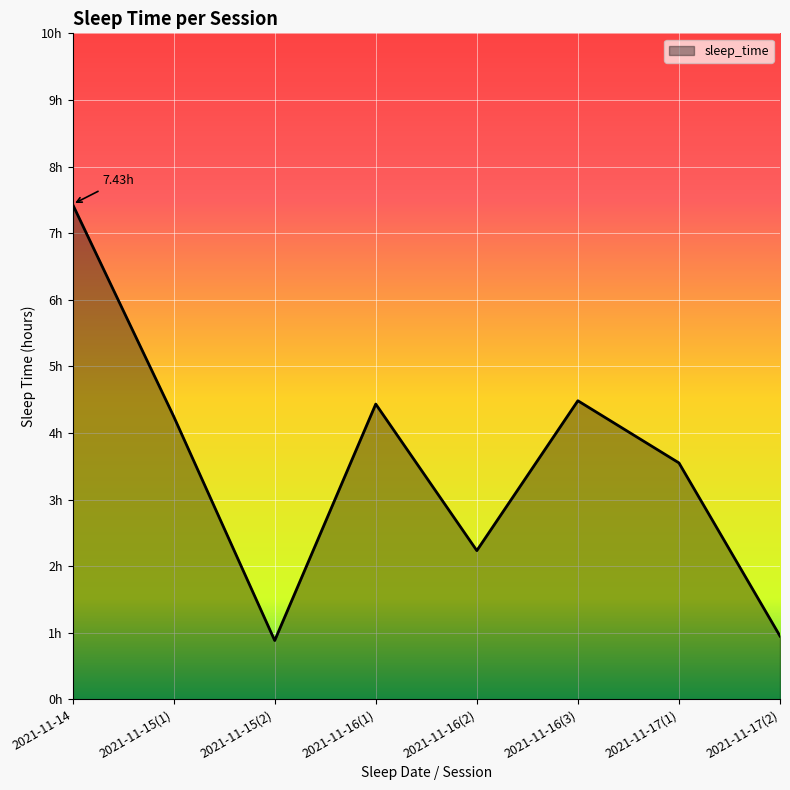

Rank the categories by value from lowest to highest.

2021-11-15(2), 2021-11-17(2), 2021-11-16(2), 2021-11-17(1), 2021-11-15(1), 2021-11-16(1), 2021-11-16(3), 2021-11-14